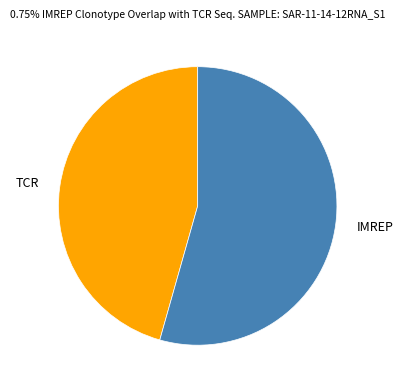

Which slice is the largest?

IMREP